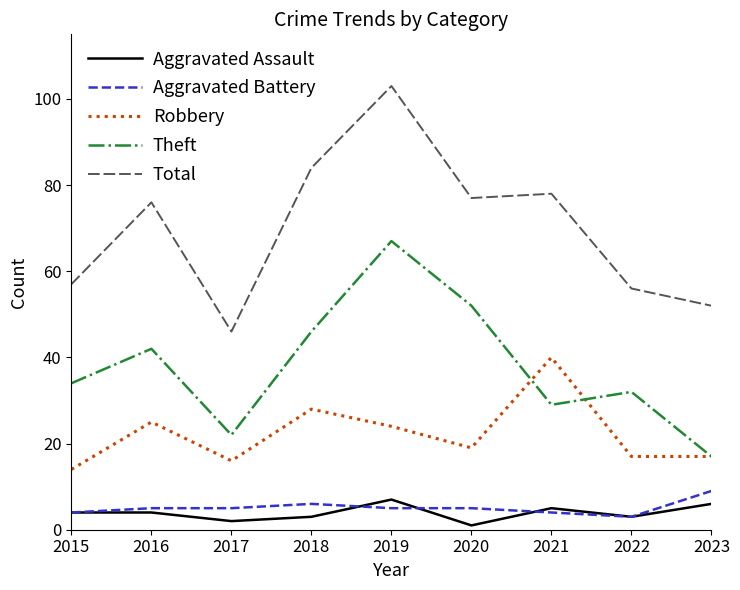

Is it true that Aggravated Battery equals 5 at 2019?

True